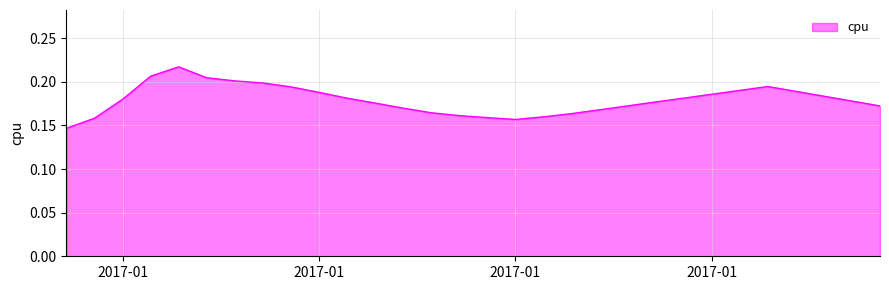

Does the chart have visible grid lines?

Yes